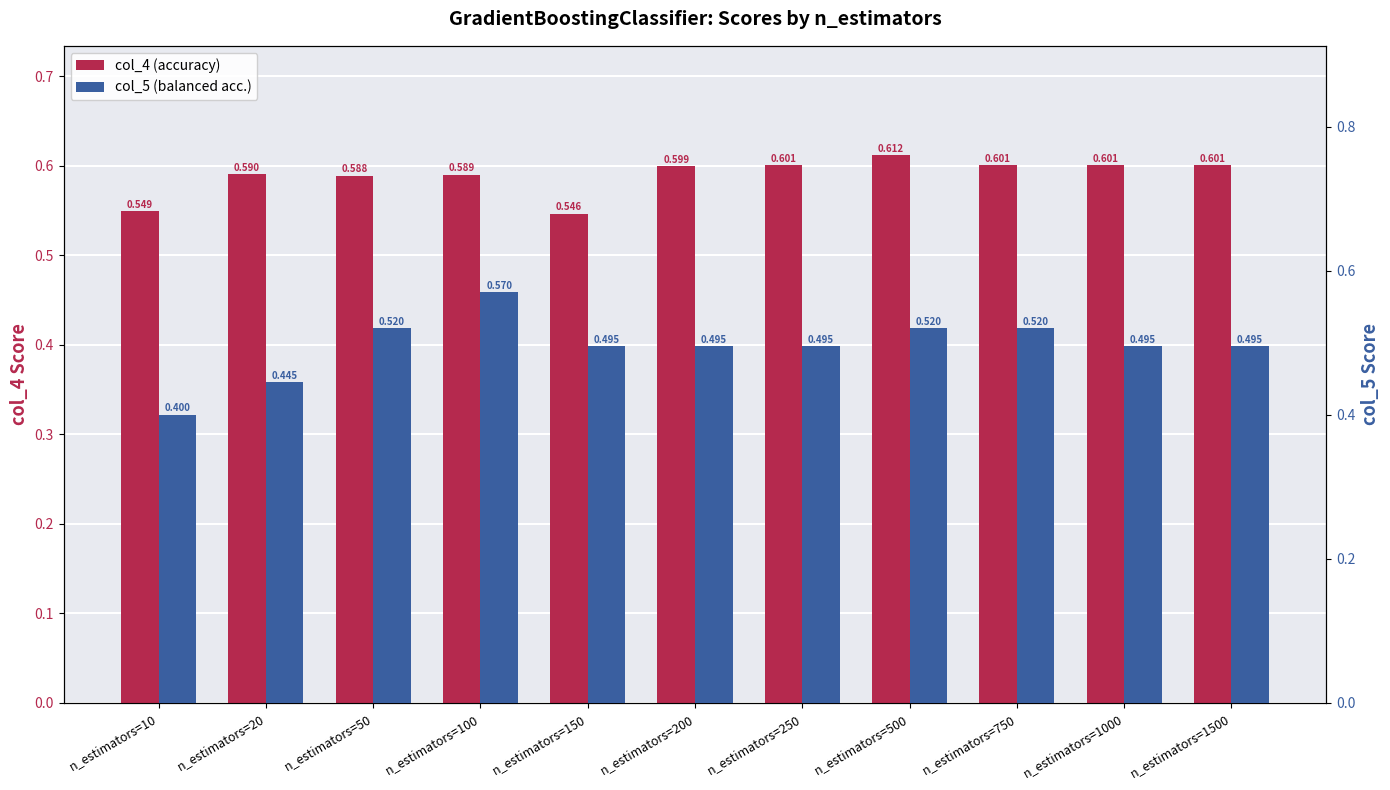

Where is col_5 nearest to the value 0?

n_estimators=10